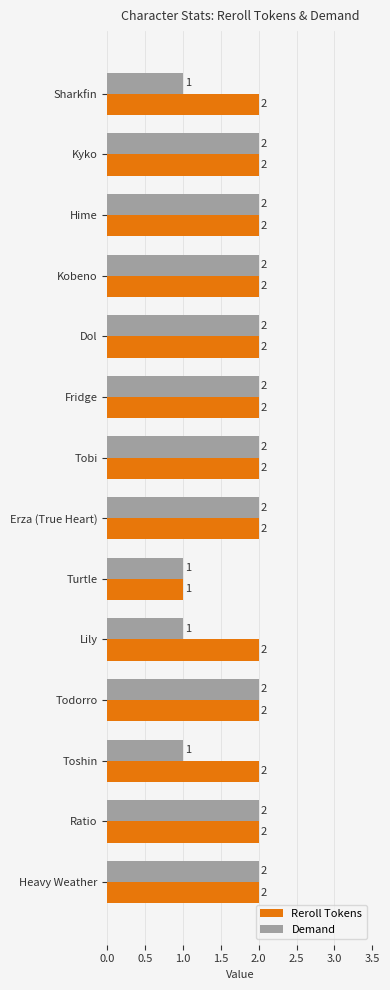

List the series in order of their overall mean, lowest first.

Demand, Reroll Tokens